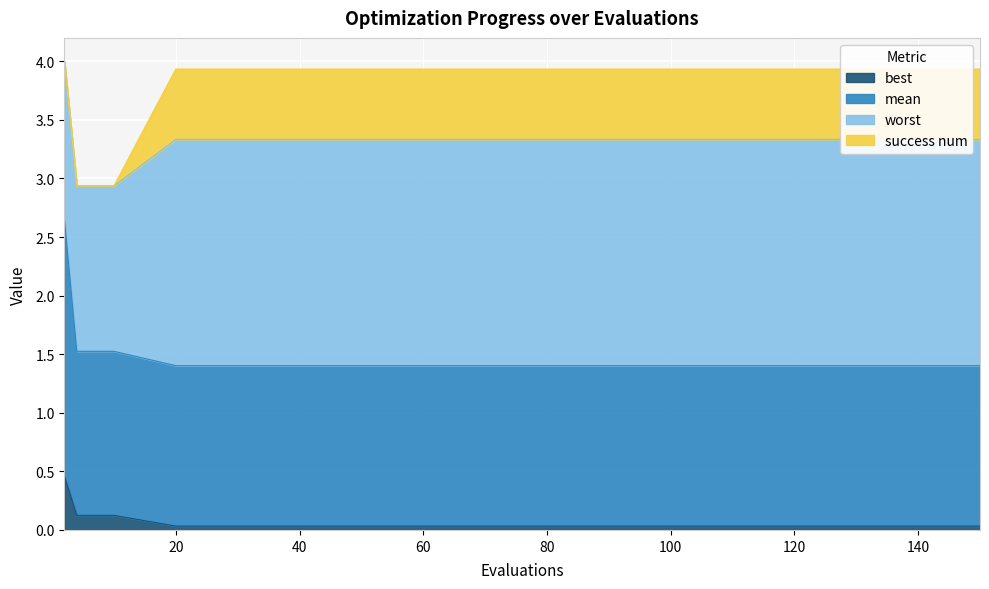

What is the highest value of the best series?

0.5